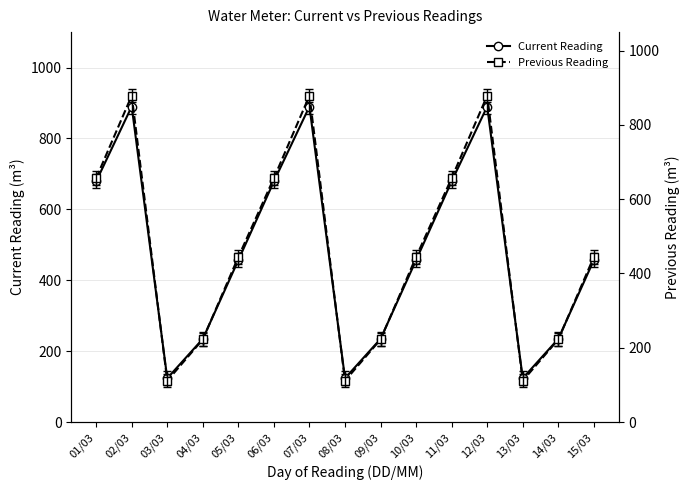

How many lines are shown in the chart?

2